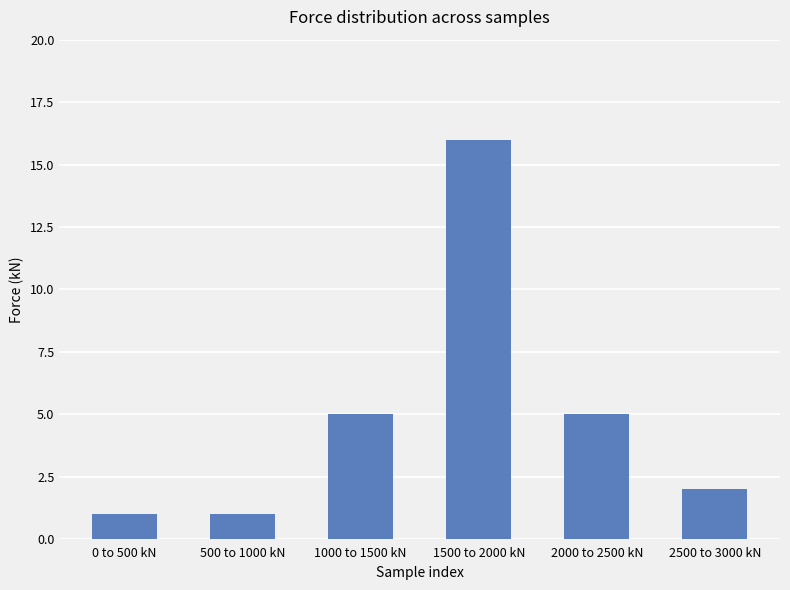

The chart shows a value of 4 at 2500 to 3000 kN. True or false?

False